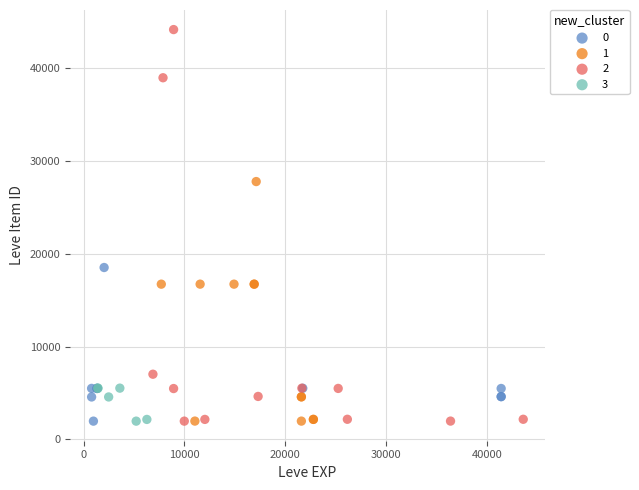

What are all the series names shown in the legend?

0, 1, 2, 3